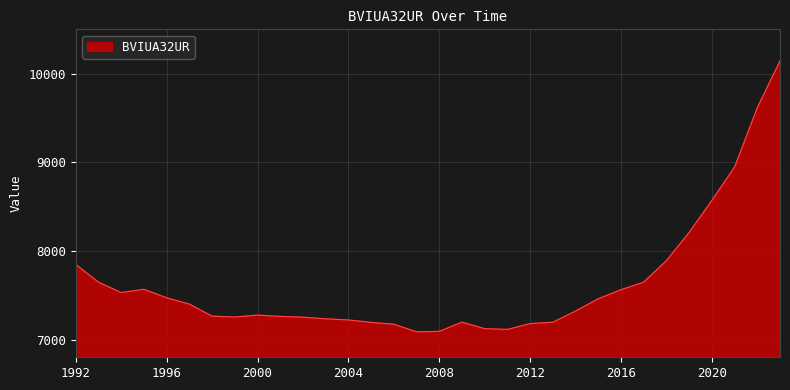

What is the greatest value displayed?

10144